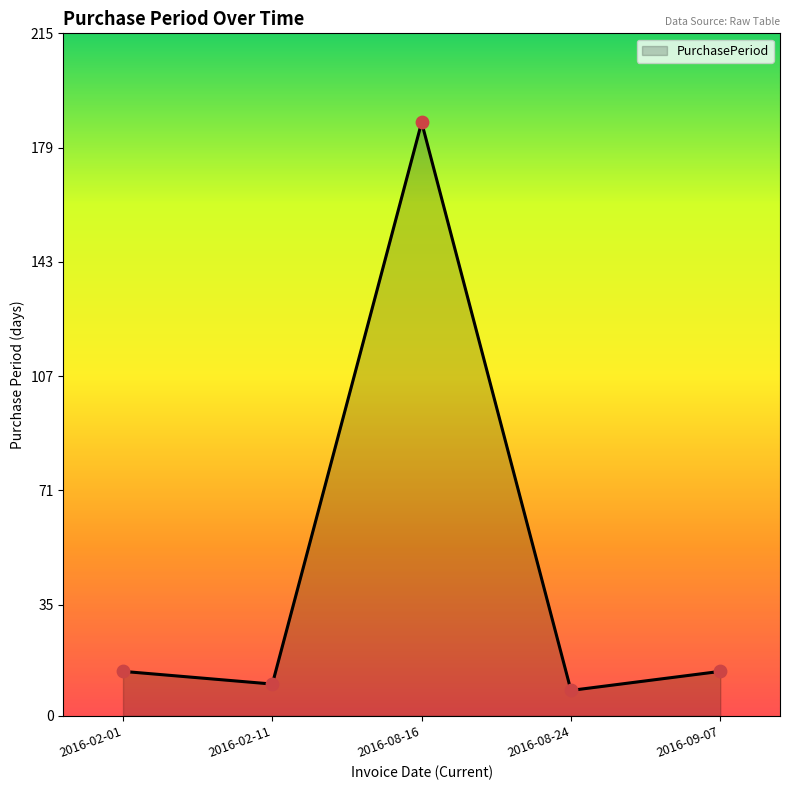

What is the change in value from 2016-02-01 to 2016-08-16?

+173